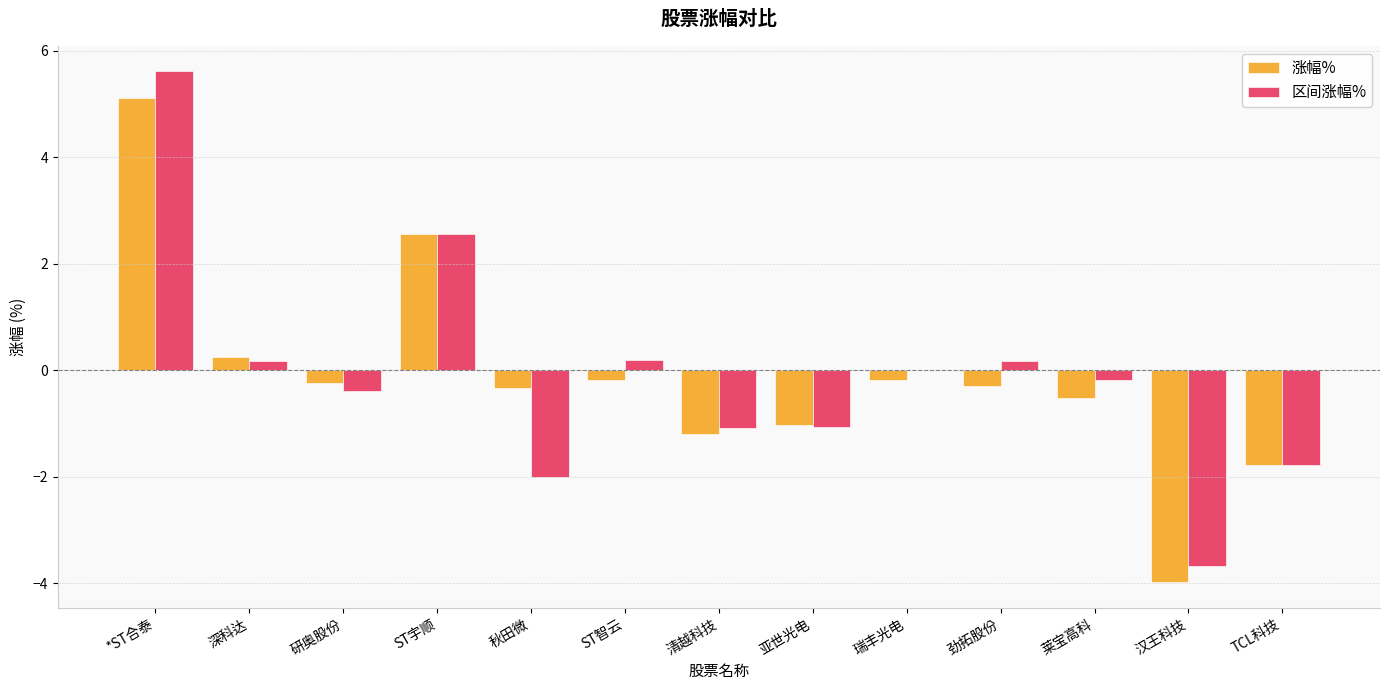

The value of 区间涨幅% at 亚世光电 is -1.6. True or false?

False